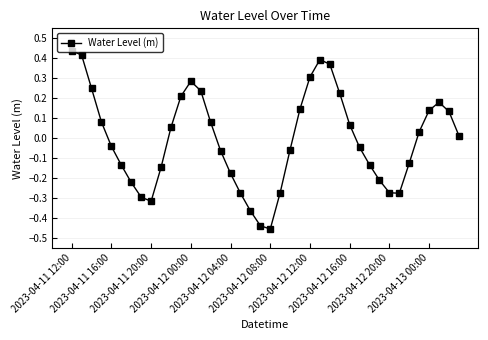

What is the difference between the second highest and minimum values?

0.9